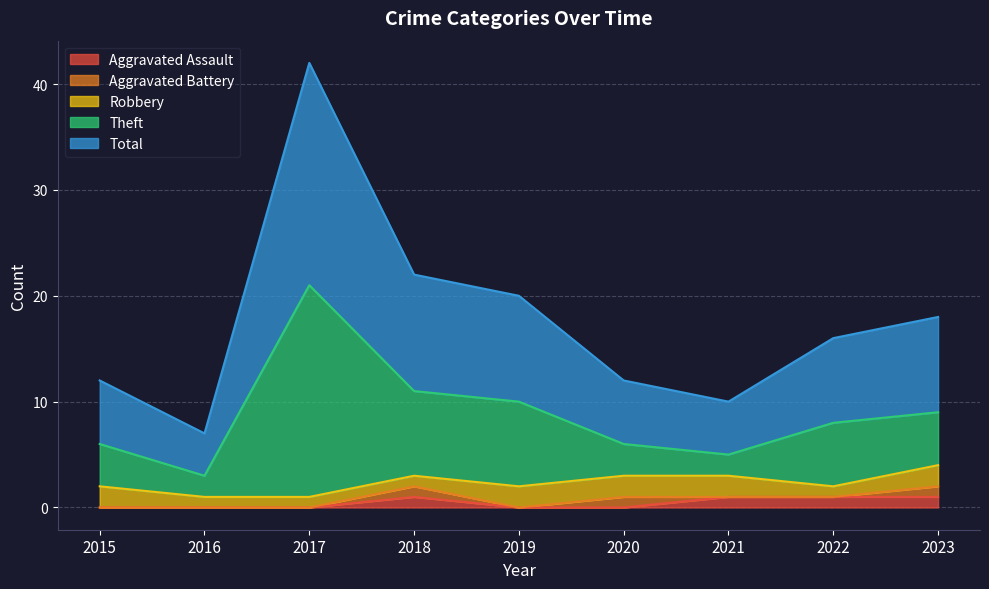

Where is the first local maximum for Theft?

2017